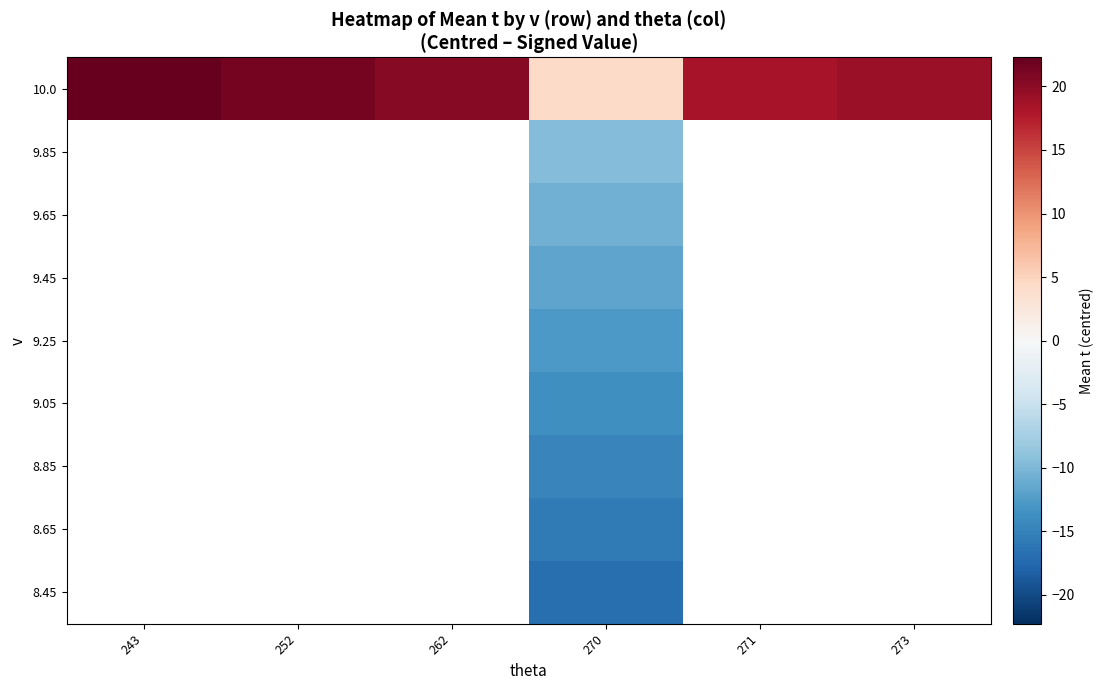

How many distinct data groups are displayed?

9